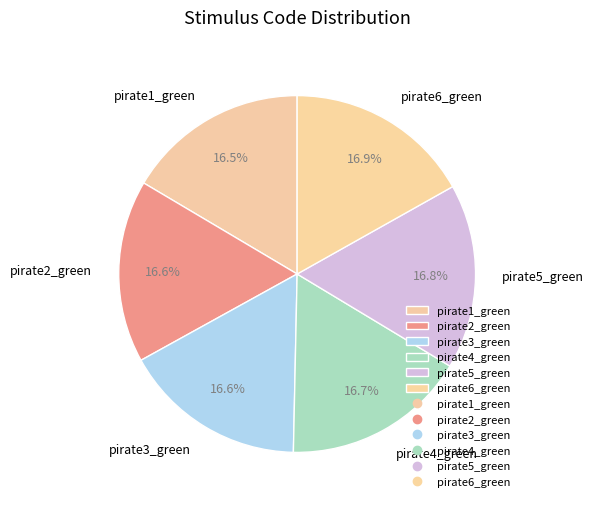

Approximately how many times larger is the value at pirate5_green compared to pirate3_green?

1.0